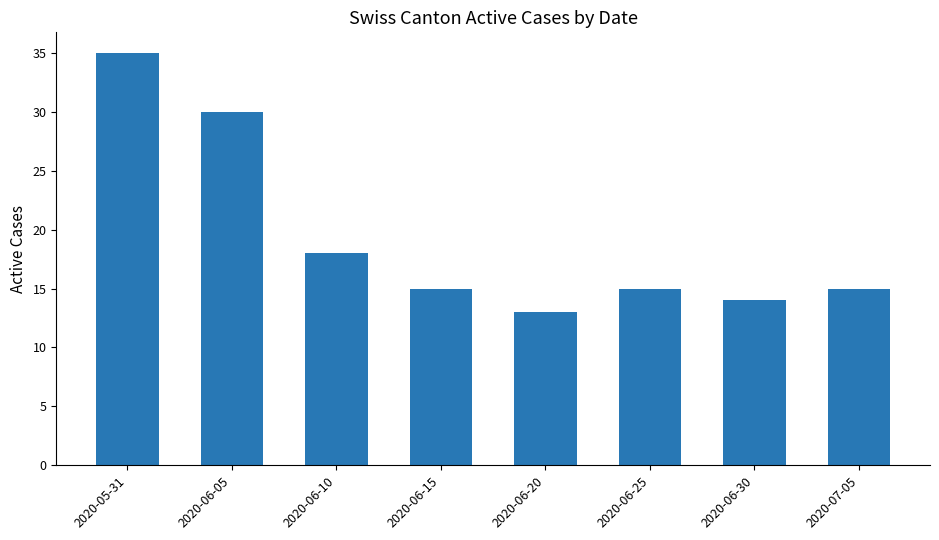

How many data points does each series have?

8